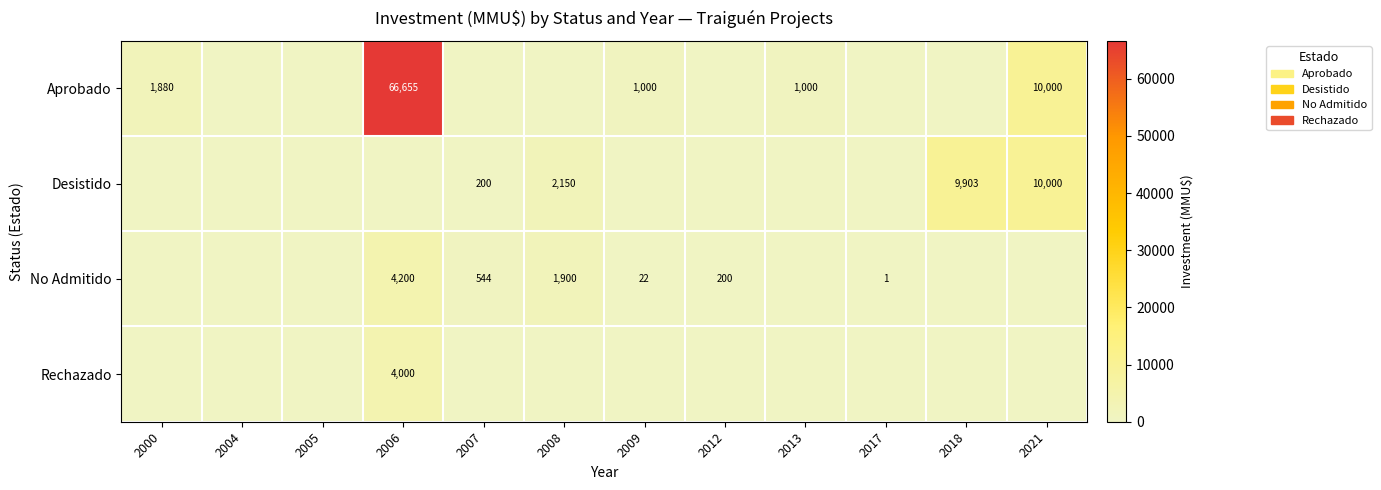

Is it true that No Admitido equals 103 at 2012?

False